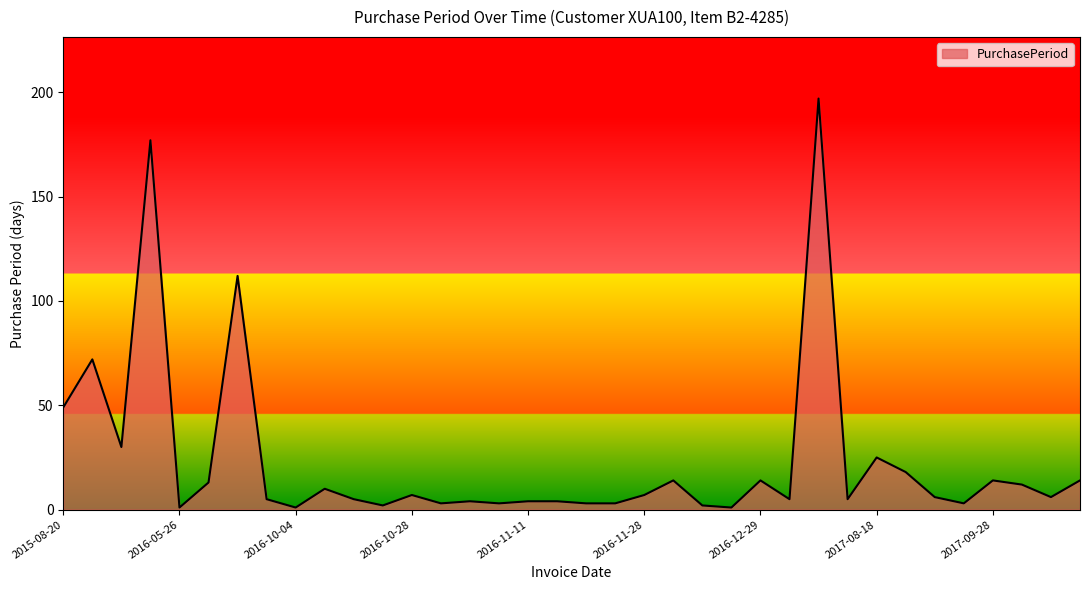

What is the difference between the maximum and minimum values?

196